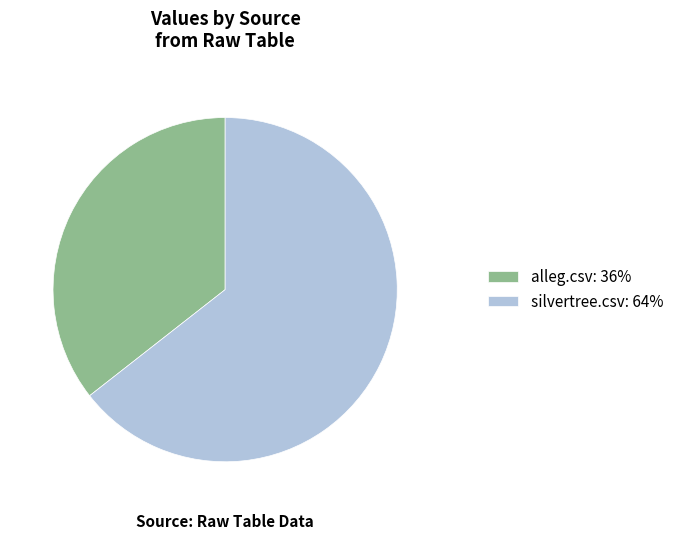

Which slice is the smallest?

alleg.csv